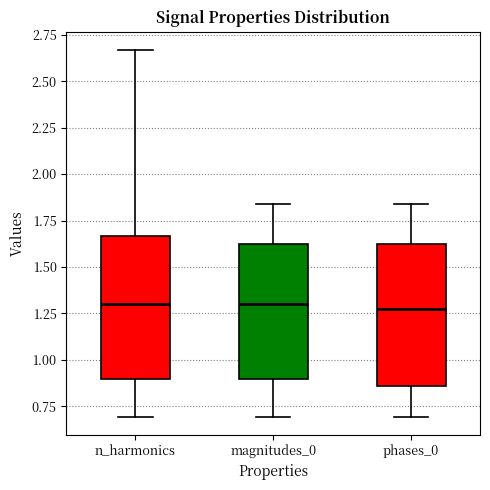

Reading left to right, transcribe this box plot: for each box, give where its median line is, the range the box spans, and where its two whiskers end, as read against the y-axis. The values are not printed on the chart, so give them approximately, as read against the axis.

n_harmonics: median 1.30, box 0.90 to 1.65, whiskers 0.70 to 2.65
magnitudes_0: median 1.30, box 0.90 to 1.65, whiskers 0.70 to 1.85
phases_0: median 1.25, box 0.85 to 1.65, whiskers 0.70 to 1.85